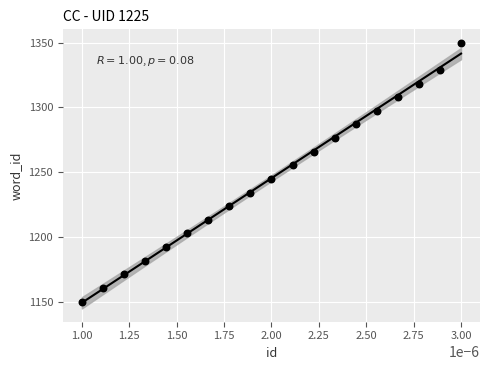

What is the range of Y values (max minus min)?

200.0